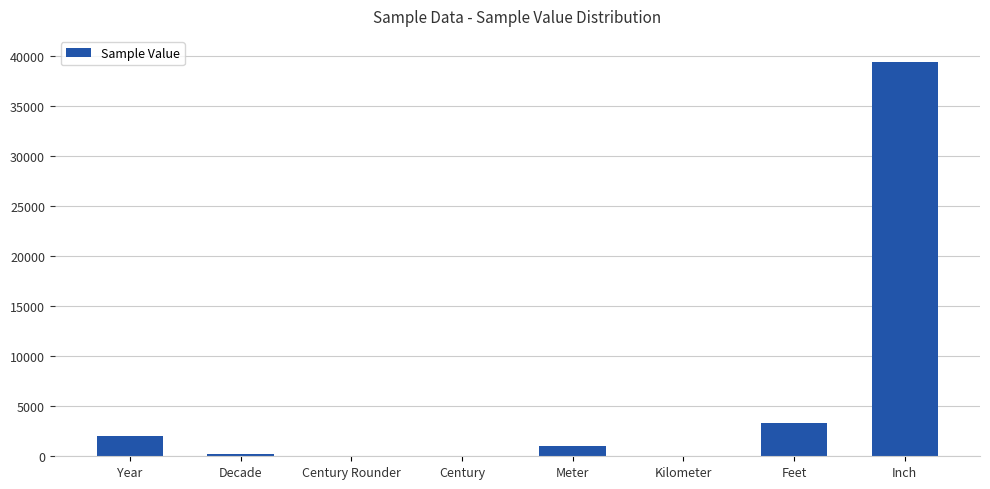

Are the bars horizontal?

No